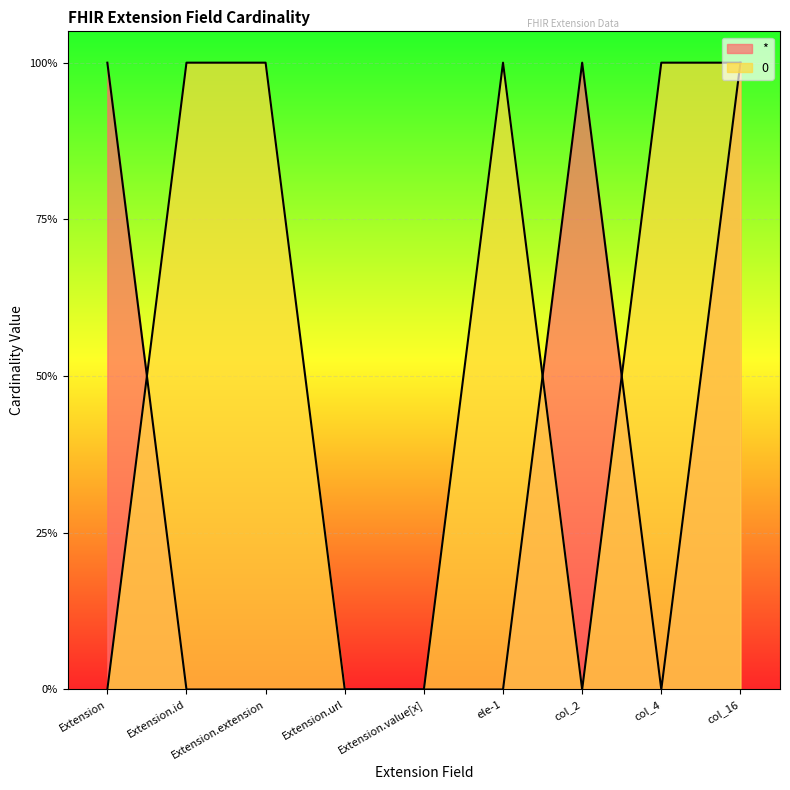

Which has a higher value, col_4 or Extension.value[x]?

col_4